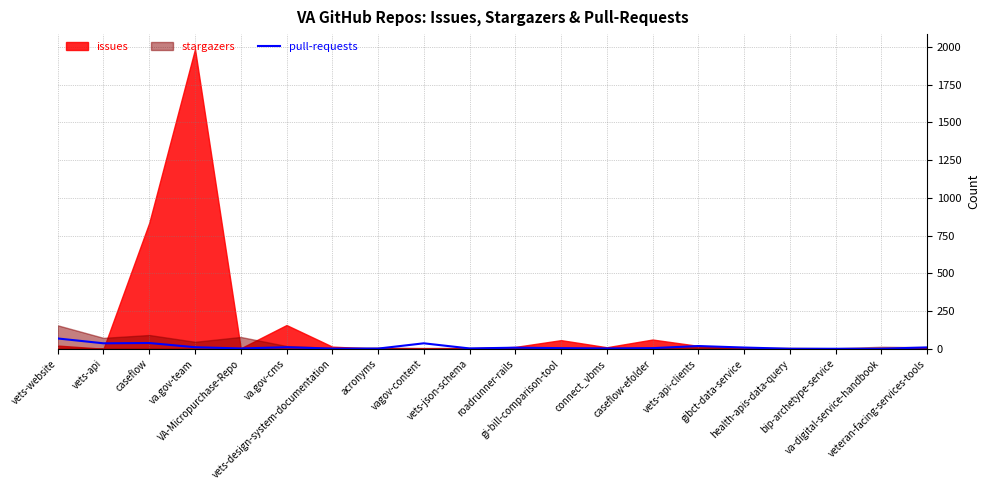

What is the change in value from va.gov-cms to gi-bill-comparison-tool?

-6